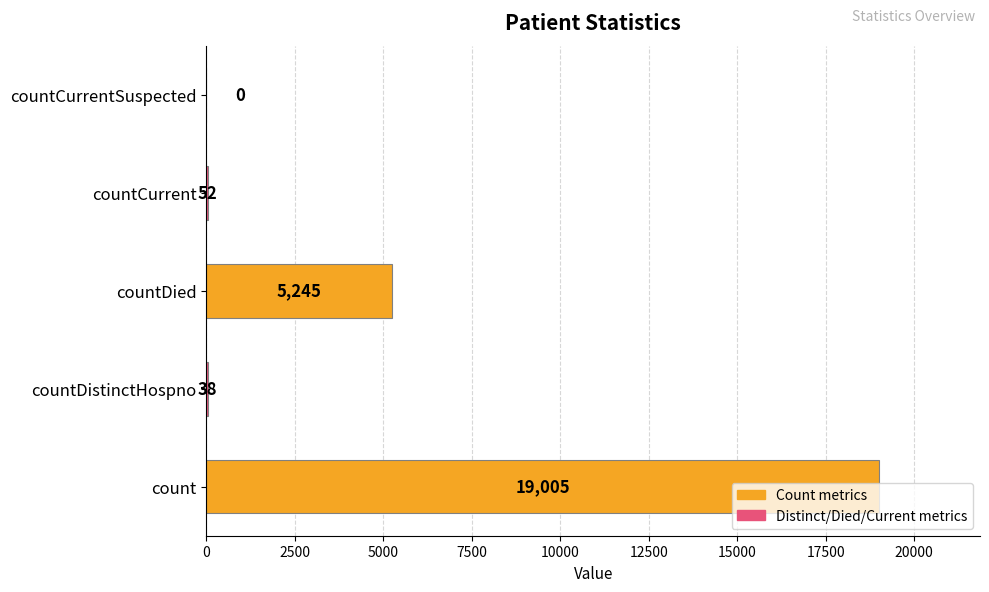

Are the bars horizontal?

Yes